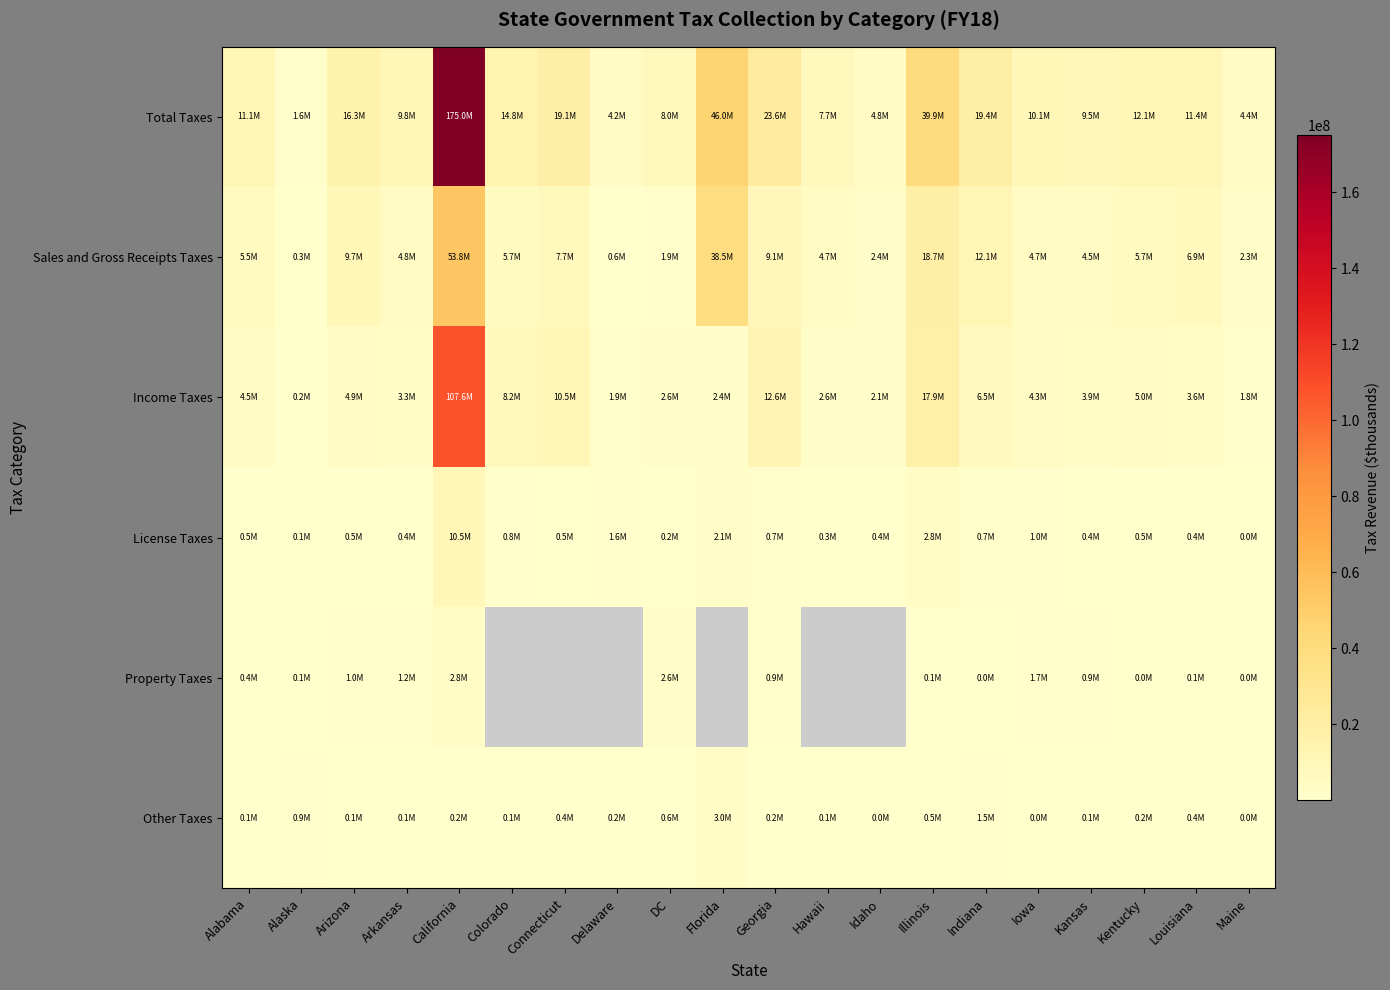

At which label is Property Taxes closest to 1419144?

Arkansas